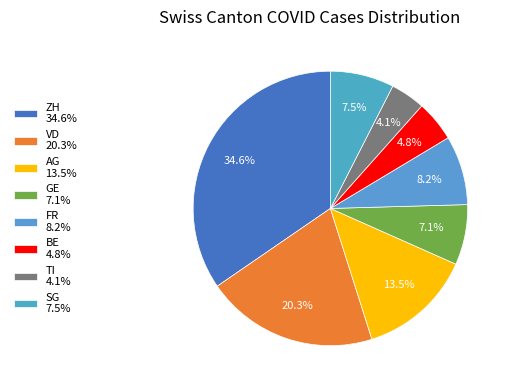

Count the number of slices in the pie.

8